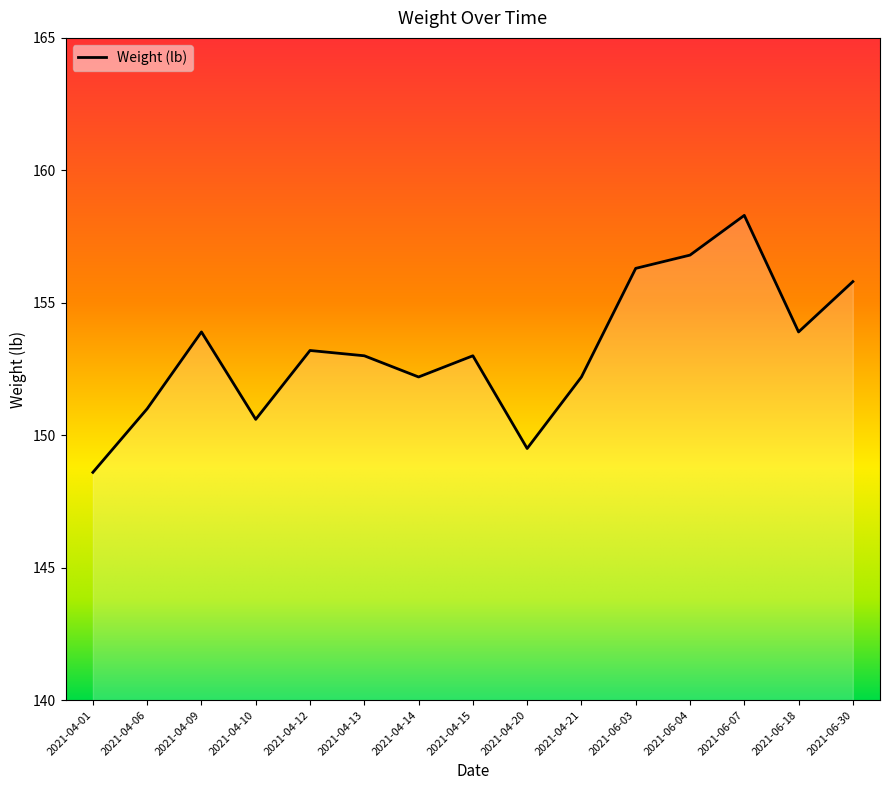

What is the approximate value at 2021-04-14?

152.2